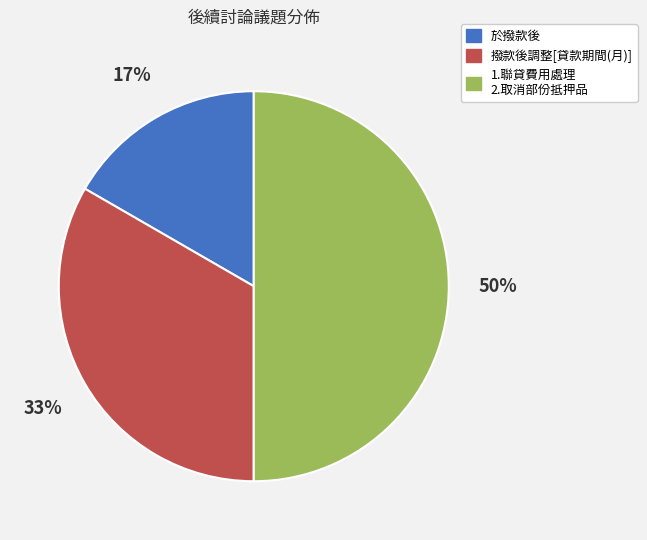

How many slices are in this pie chart?

3